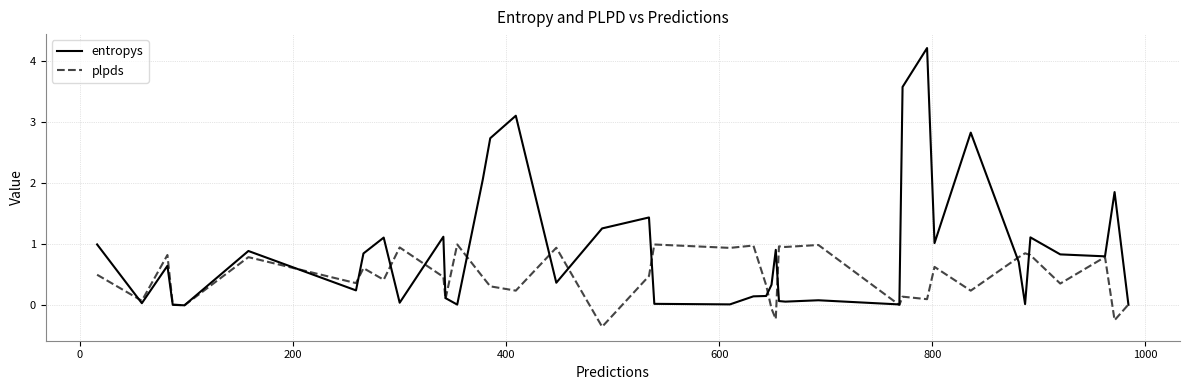

Which series has the largest total across all categories?

entropys